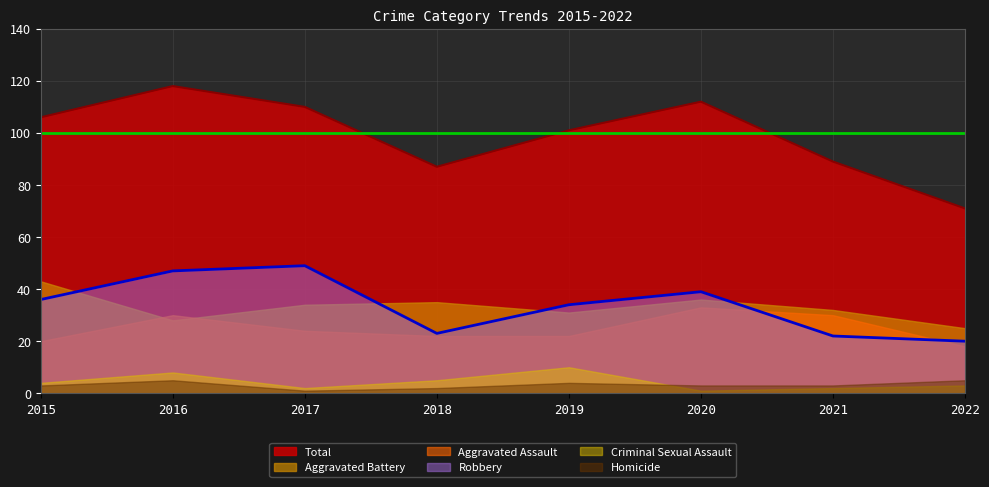

What are all the series names shown in the legend?

Total, Aggravated Battery, Aggravated Assault, Robbery, Criminal Sexual Assault, Homicide